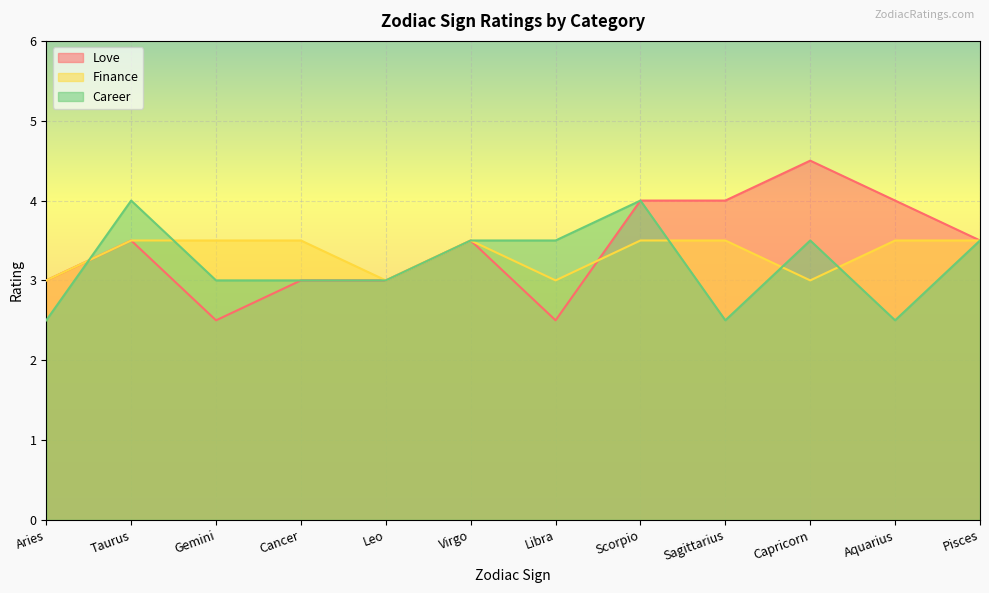

Rank the categories by Love value from highest to lowest.

Capricorn, Scorpio, Sagittarius, Aquarius, Taurus, Virgo, Pisces, Aries, Cancer, Leo, Gemini, Libra